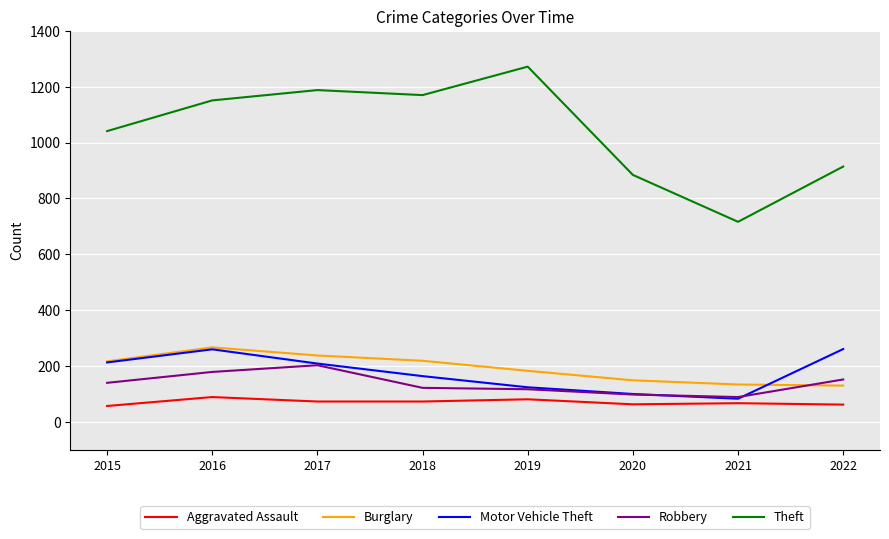

What is the difference between the Burglary values at 2021 and 2022?

4